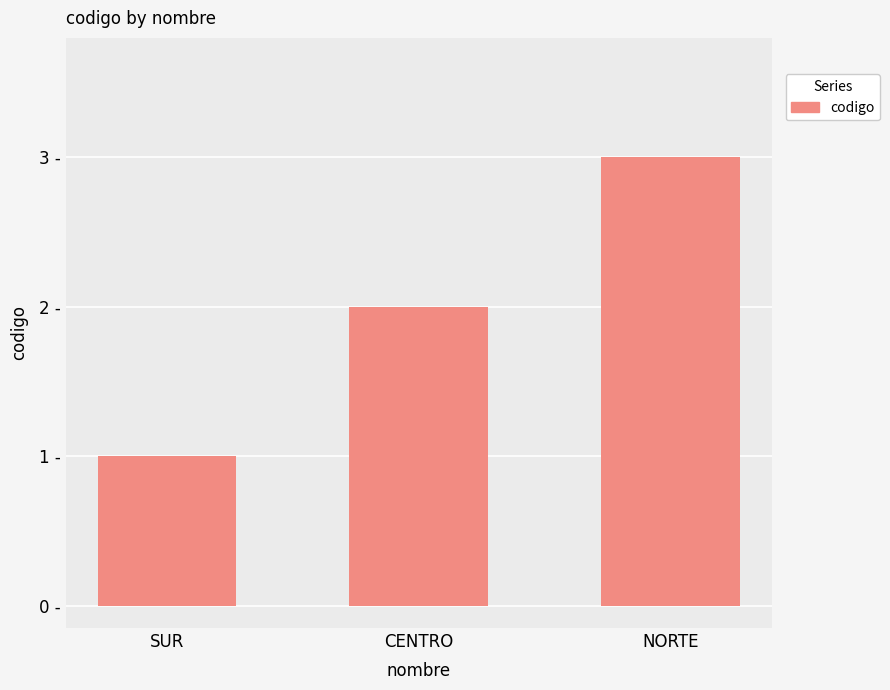

Does the chart contain any negative values?

No